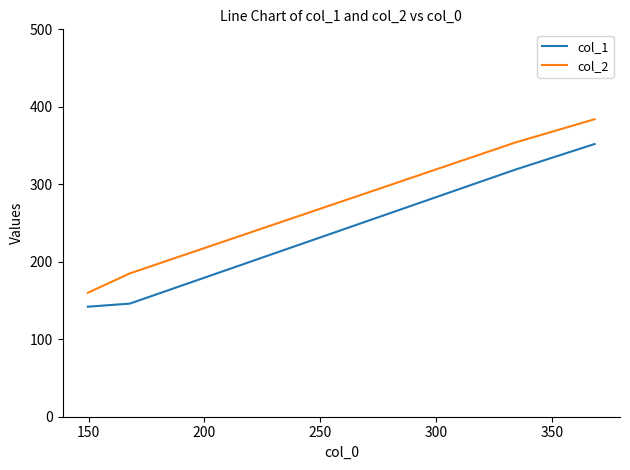

What is the smallest value displayed?

142